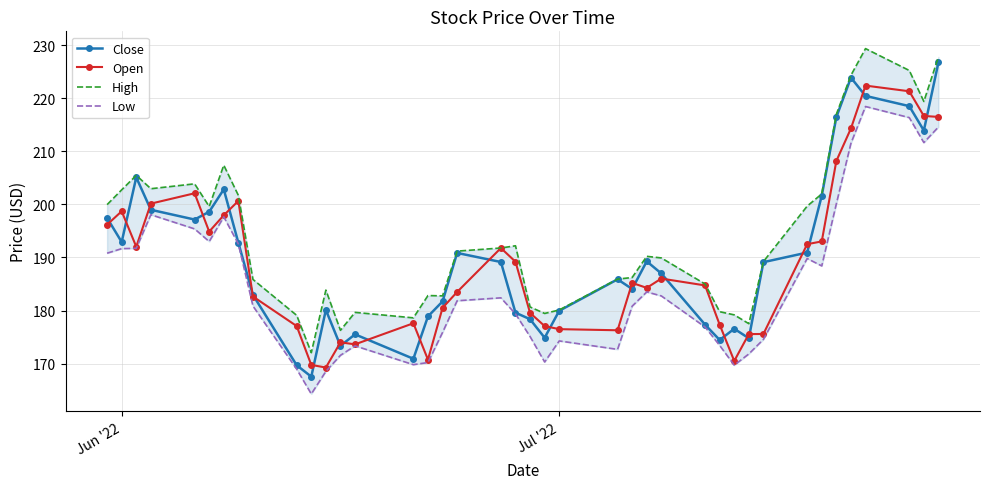

What is the highest value of the Open series?

222.4